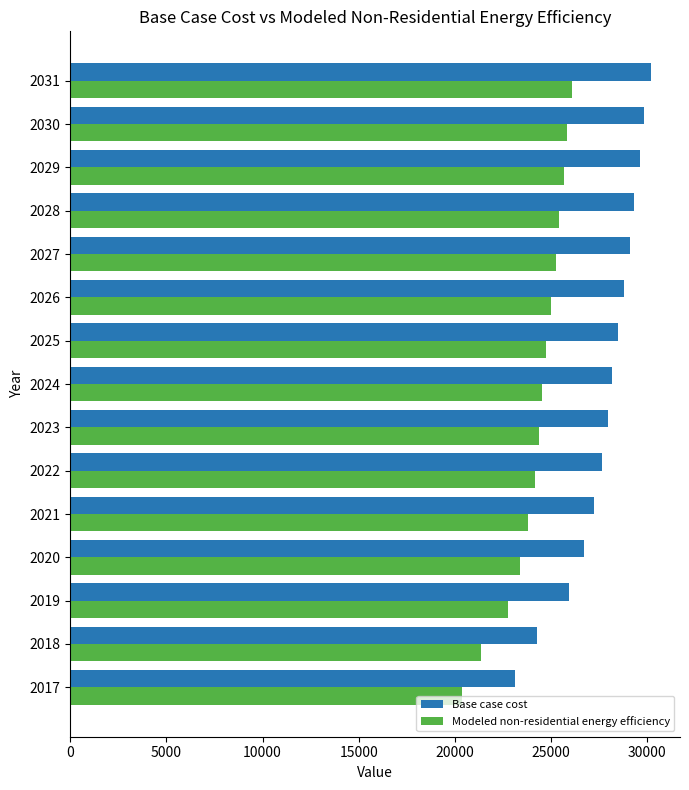

How many data points in Base case cost are above 28182?

8